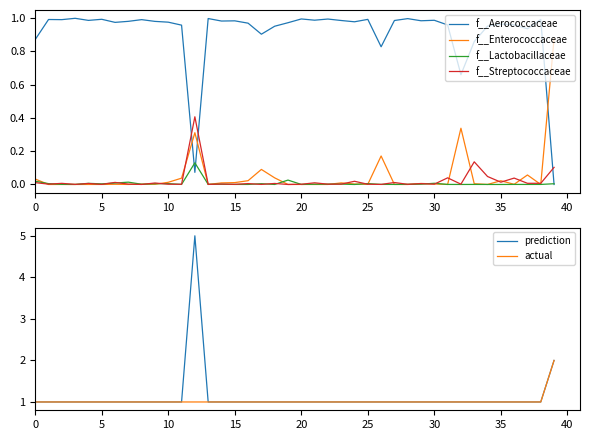

Reading right to left, what are all the values shown in this chart?

f__Aerococcaceae: 0.0	1.0	0.9	1.0	1.0	1.0	0.9	0.7	1.0	1.0	1.0	1.0	1.0	0.8	1.0	1.0	1.0	1.0	1.0	1.0	1.0	1.0	0.9	1.0	1.0	1.0	1.0	0.1	1.0	1.0	1.0	1.0	1.0	1.0	1.0	1.0	1.0	1.0	1.0	0.9
f__Enterococcaceae: 0.9	0.0	0.1	0.0	0.0	0.0	0.0	0.3	0.0	0.0	0.0	0.0	0.0	0.2	0.0	0.0	0.0	0.0	0.0	0.0	0.0	0.0	0.1	0.0	0.0	0.0	0.0	0.3	0.0	0.0	0.0	0.0	0.0	0.0	0.0	0.0	0.0	0.0	0.0	0.0
f__Lactobacillaceae: 0.0	0.0	0.0	0.0	0.0	0.0	0.0	0.0	0.0	0.0	0.0	0.0	0.0	0.0	0.0	0.0	0.0	0.0	0.0	0.0	0.0	0.0	0.0	0.0	0.0	0.0	0.0	0.1	0.0	0.0	0.0	0.0	0.0	0.0	0.0	0.0	0.0	0.0	0.0	0.0
f__Streptococcaceae: 0.1	0.0	0.0	0.0	0.0	0.0	0.1	0.0	0.0	0.0	0.0	0.0	0.0	0.0	0.0	0.0	0.0	0.0	0.0	0.0	0.0	0.0	0.0	0.0	0.0	0.0	0.0	0.4	0.0	0.0	0.0	0.0	0.0	0.0	0.0	0.0	0.0	0.0	0.0	0.0
prediction: 2.0	1.0	1.0	1.0	1.0	1.0	1.0	1.0	1.0	1.0	1.0	1.0	1.0	1.0	1.0	1.0	1.0	1.0	1.0	1.0	1.0	1.0	1.0	1.0	1.0	1.0	1.0	5.0	1.0	1.0	1.0	1.0	1.0	1.0	1.0	1.0	1.0	1.0	1.0	1.0
actual: 2.0	1.0	1.0	1.0	1.0	1.0	1.0	1.0	1.0	1.0	1.0	1.0	1.0	1.0	1.0	1.0	1.0	1.0	1.0	1.0	1.0	1.0	1.0	1.0	1.0	1.0	1.0	1.0	1.0	1.0	1.0	1.0	1.0	1.0	1.0	1.0	1.0	1.0	1.0	1.0